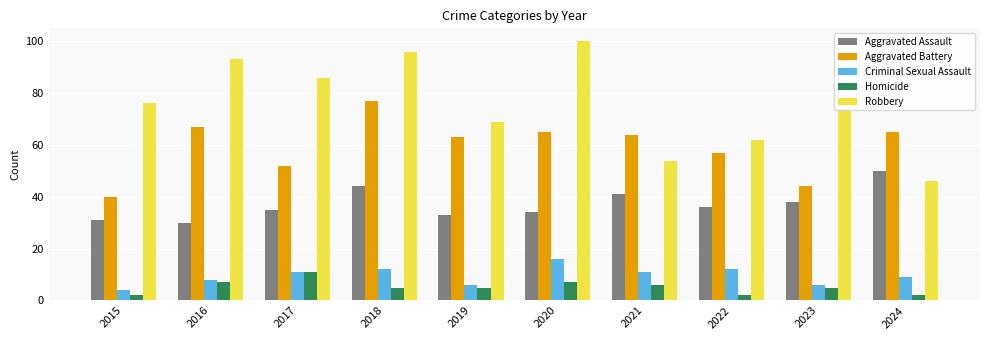

Is the value of Aggravated Assault at 2023 greater than the value of Homicide at 2015?

Yes